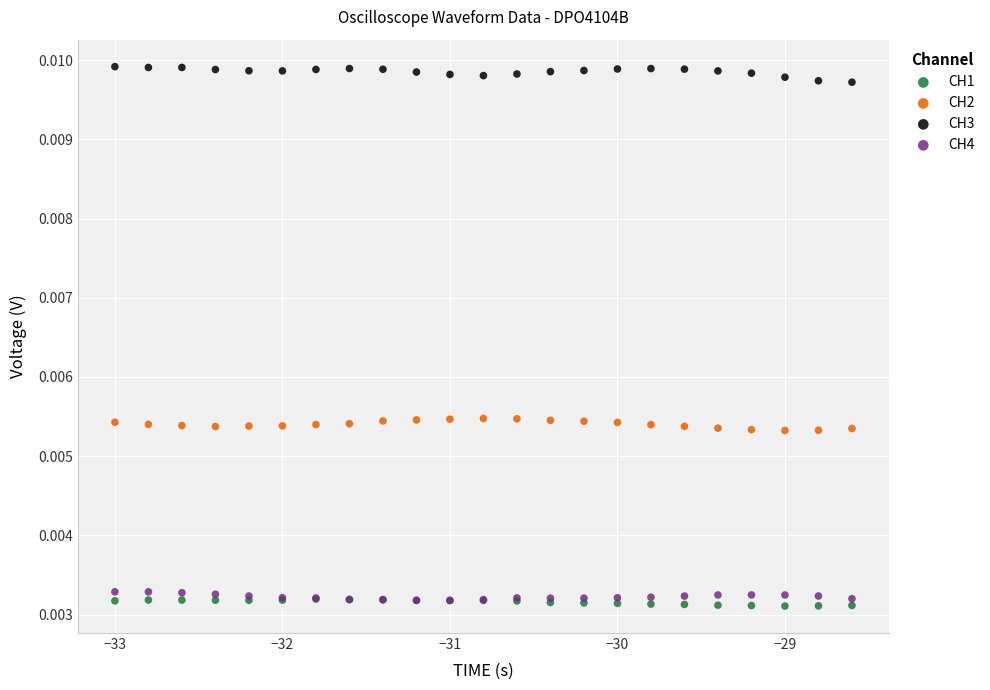

What are all the series names shown in the legend?

CH1, CH2, CH3, CH4